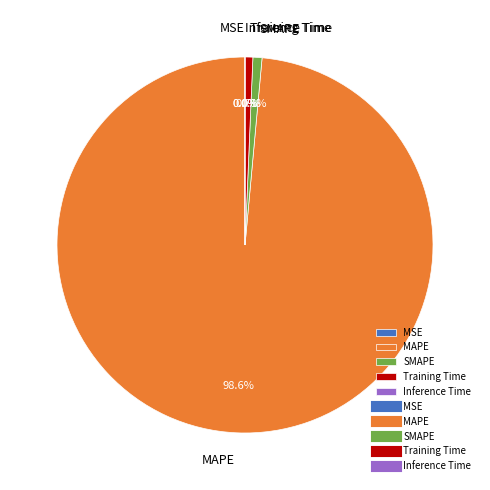

To the nearest percent, what is the average slice percentage?

20%